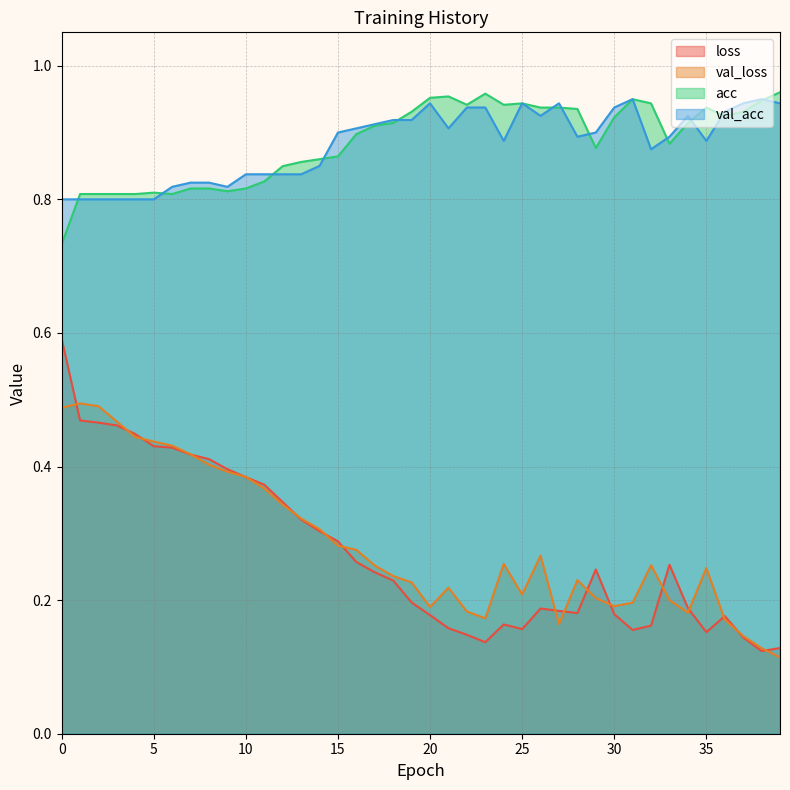

What is the minimum value for val_loss?

0.1